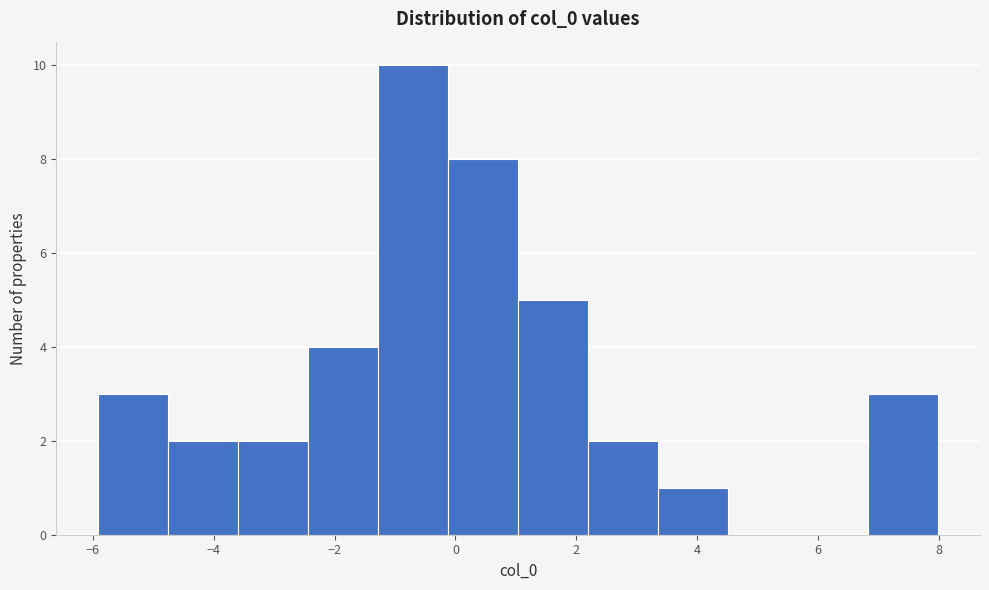

Reading left to right, transcribe this chart: for each bar, give the range it covers on the x-axis and its height. Neither the bar edges nor the heights are printed on the chart, so give them approximately, as read against the axes.

-6.0 to -4.8: 3
-4.8 to -3.6: 2
-3.6 to -2.4: 2
-2.4 to -1.2: 4
-1.2 to -0.2: 10
-0.2 to 1.0: 8
1.0 to 2.2: 5
2.2 to 3.4: 2
3.4 to 4.6: 1
4.6 to 5.6: 0
5.6 to 6.8: 0
6.8 to 8.0: 3